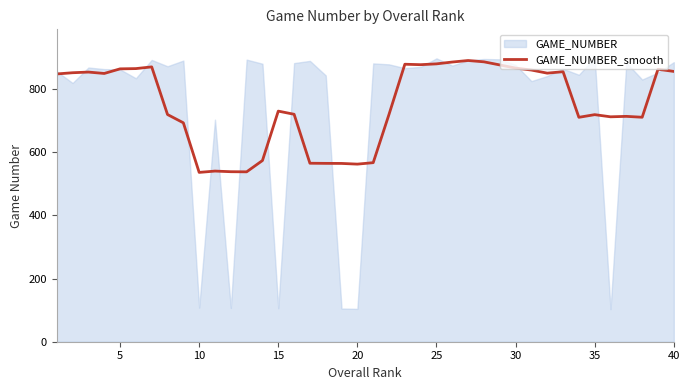

What is the lowest value of the GAME_NUMBER_smooth series?

536.0